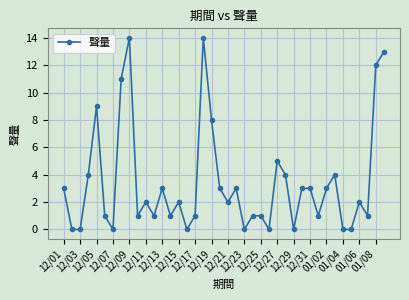

Reading right to left, extract all data points from this chart.

13	12	1	2	0	0	4	3	1	3	3	0	4	5	0	1	1	0	3	2	3	8	14	1	0	2	1	3	1	2	1	14	11	0	1	9	4	0	0	3